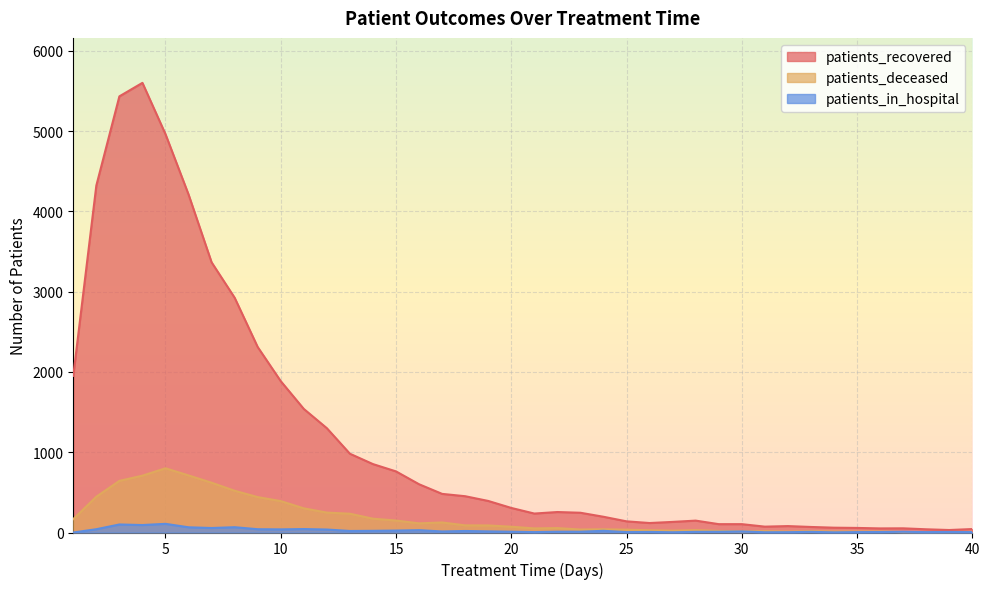

Reading left to right, list all the values displayed in this chart.

patients_recovered: 1=1951	2=4321	3=5432	4=5600	5=4961	6=4210	7=3365	8=2924	9=2310	10=1885	11=1539	12=1299	13=981	14=852	15=761	16=601	17=481	18=452	19=393	20=306	21=236	22=255	23=246	24=196	25=139	26=118	27=132	28=148	29=104	30=104	31=73	32=80	33=69	34=60	35=57	36=51	37=52	38=40	39=31	40=43
patients_deceased: 1=167	2=446	3=643	4=708	5=800	6=711	7=620	8=520	9=441	10=391	11=301	12=248	13=234	14=172	15=149	16=114	17=125	18=89	19=88	20=72	21=51	22=55	23=37	24=40	25=35	26=28	27=23	28=30	29=20	30=15	31=17	32=12	33=17	34=13	35=13	36=13	37=6	38=6	39=6	40=8
patients_in_hospital: 1=0	2=41	3=100	4=93	5=108	6=65	7=56	8=66	9=41	10=39	11=43	12=37	13=19	14=21	15=24	16=29	17=13	18=19	19=14	20=10	21=5	22=10	23=10	24=21	25=5	26=7	27=3	28=8	29=9	30=13	31=3	32=4	33=8	34=2	35=5	36=6	37=9	38=5	39=7	40=5